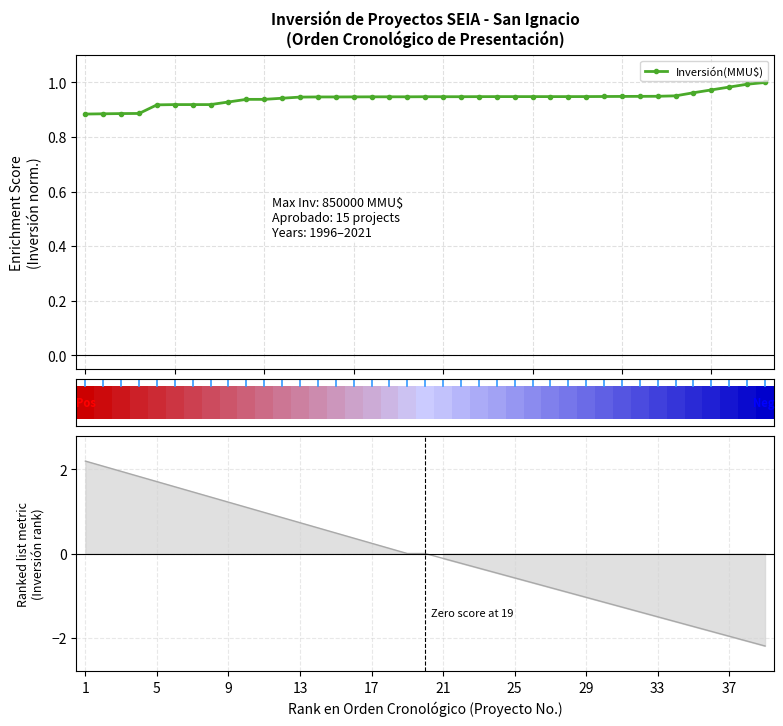

Which has a higher value, 23 or 12?

23